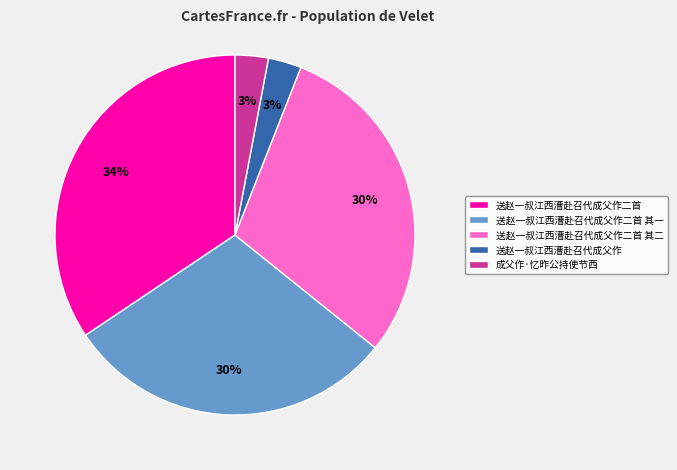

To the nearest percent, what percentage of the pie is 送赵一叔江西漕赴召代成父作二首 其一?

30%